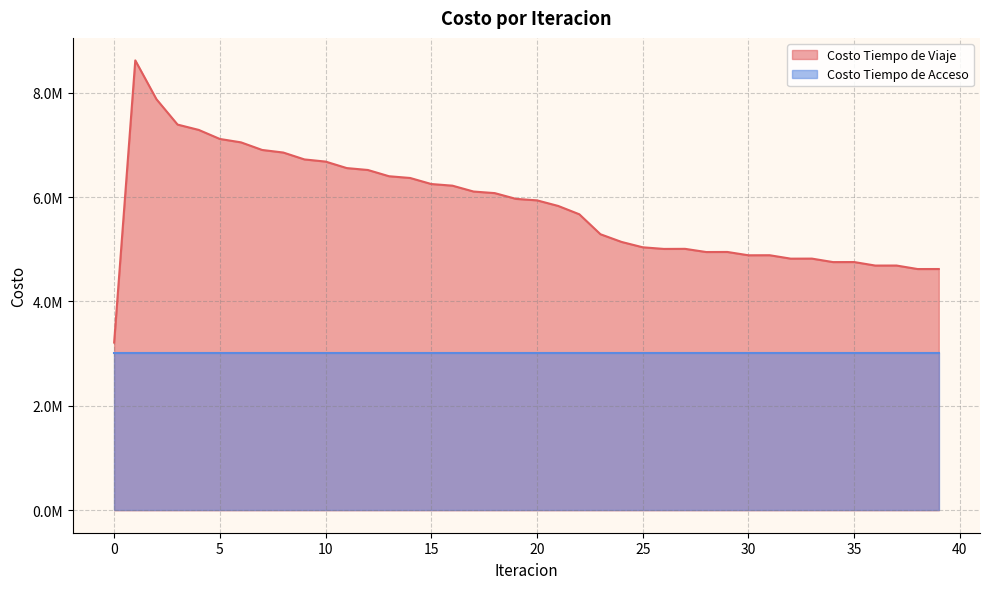

Between 27 and 24, which is larger?

24